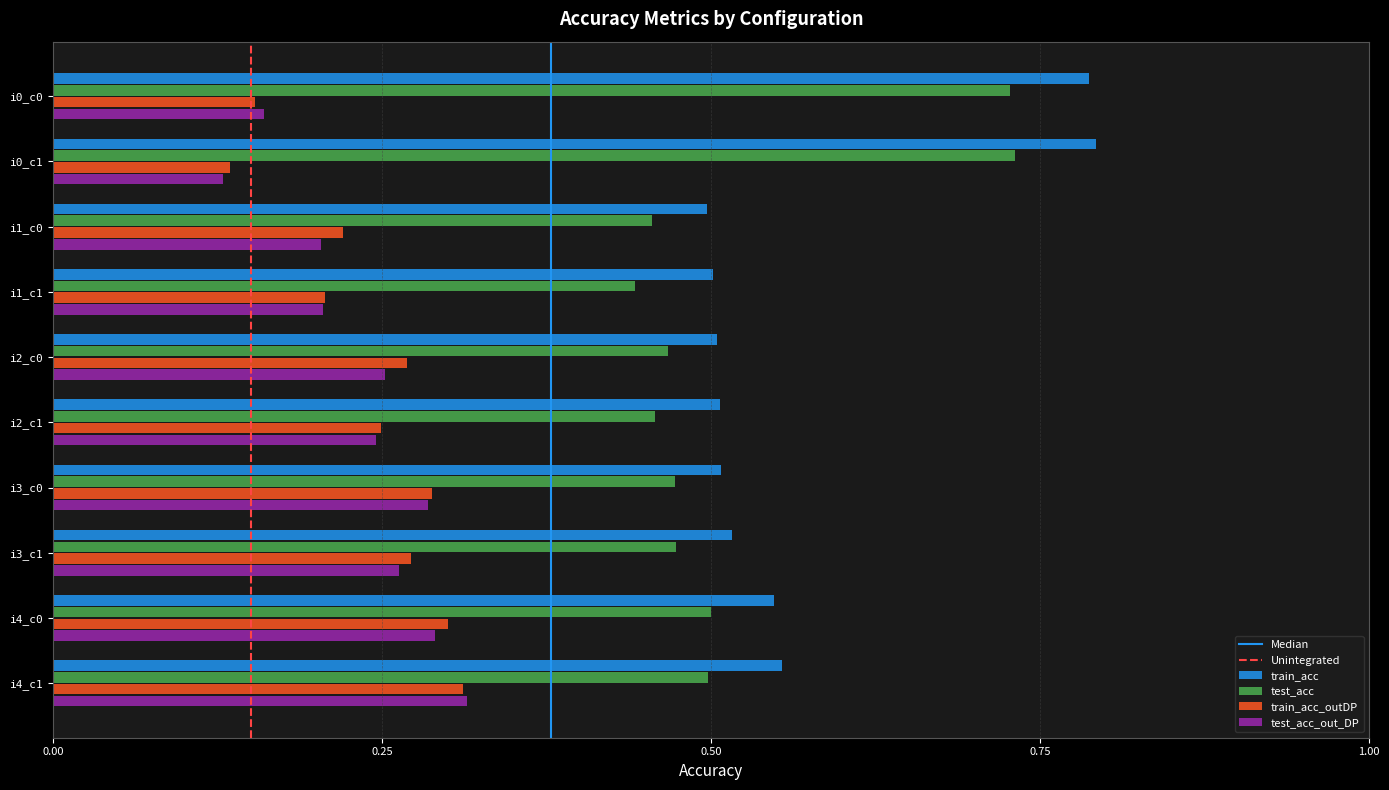

The value of train_acc_outDP at i1_c0 is 0.2. True or false?

True